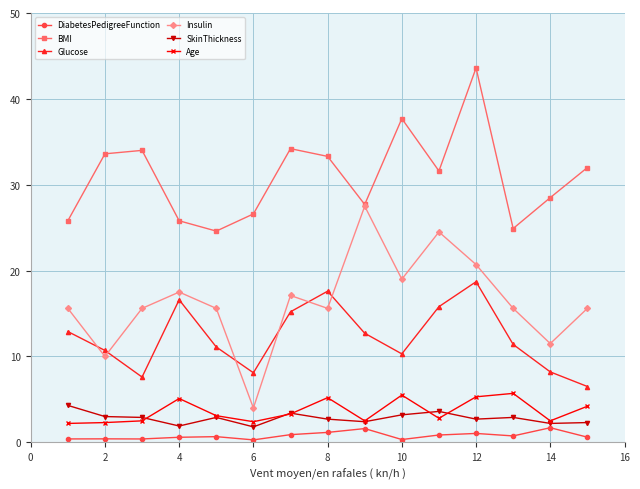

What is the average value of the BMI series?

30.9